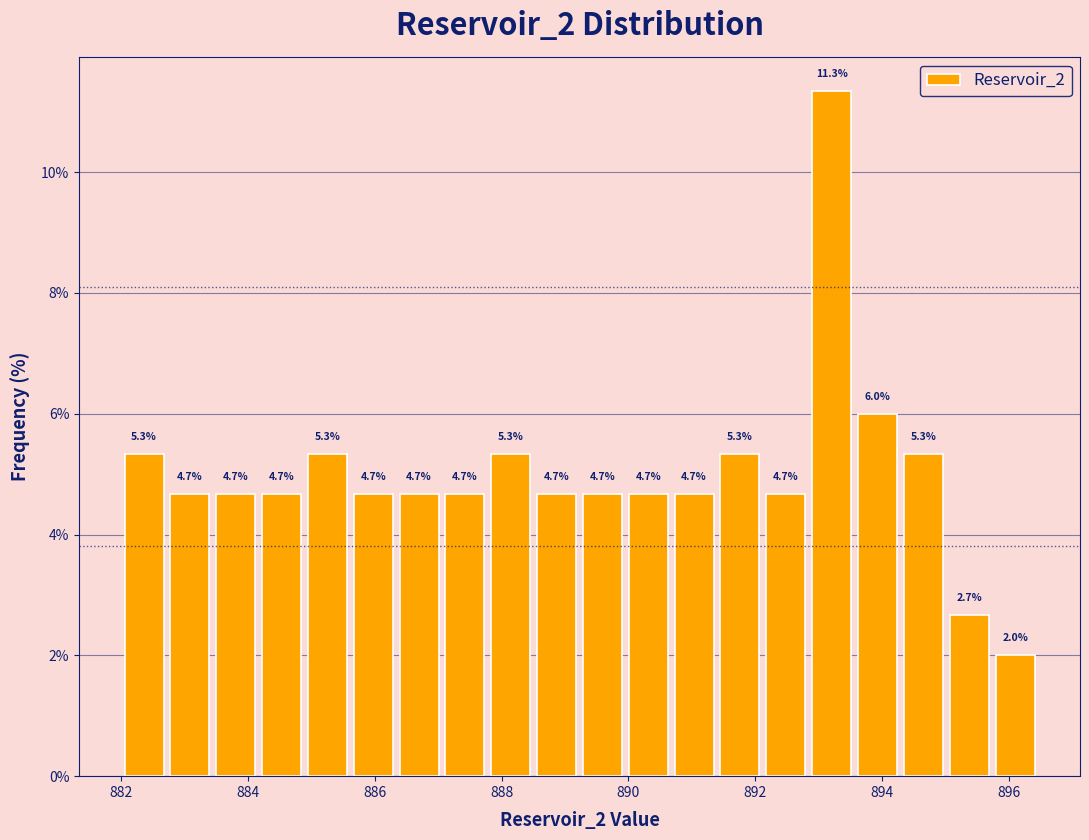

Read against the x-axis, roughly where is the centre of the tallest bar?

893.2